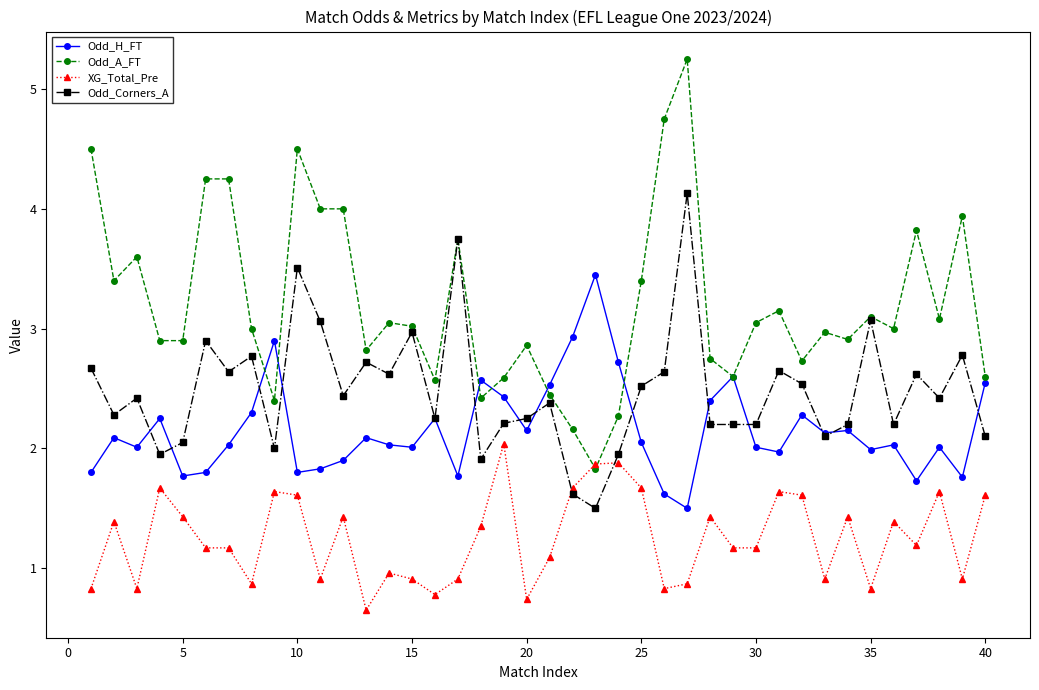

What is the value of the XG_Total_Pre point at the 16th from the left?

0.8